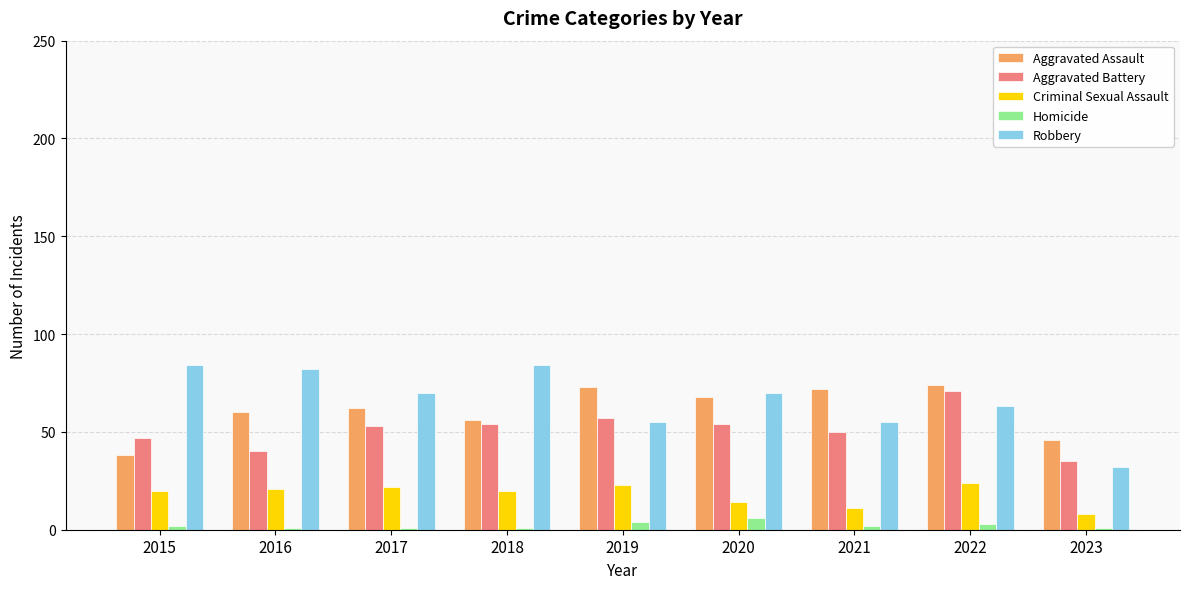

Is the value of Criminal Sexual Assault at 2015 greater than the value of Aggravated Battery at 2023?

No